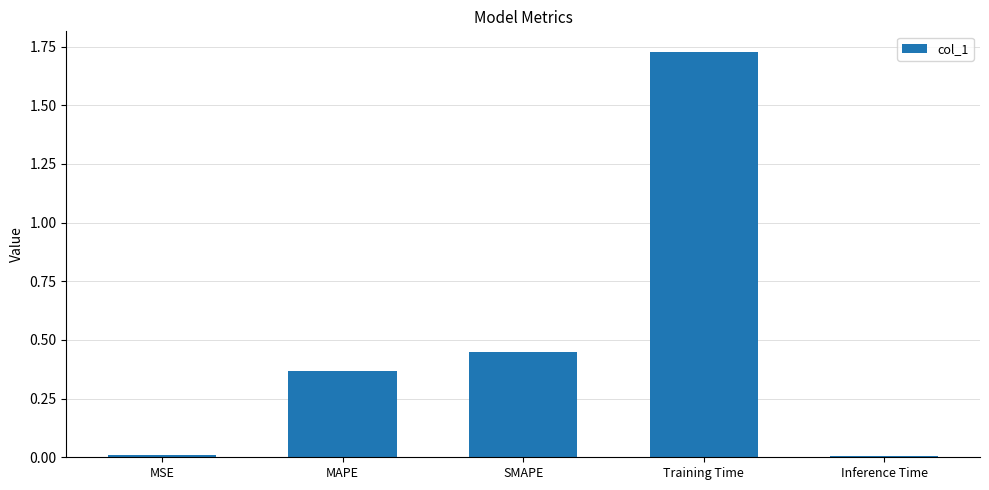

What is the label of the 4th bar from the left?

Training Time